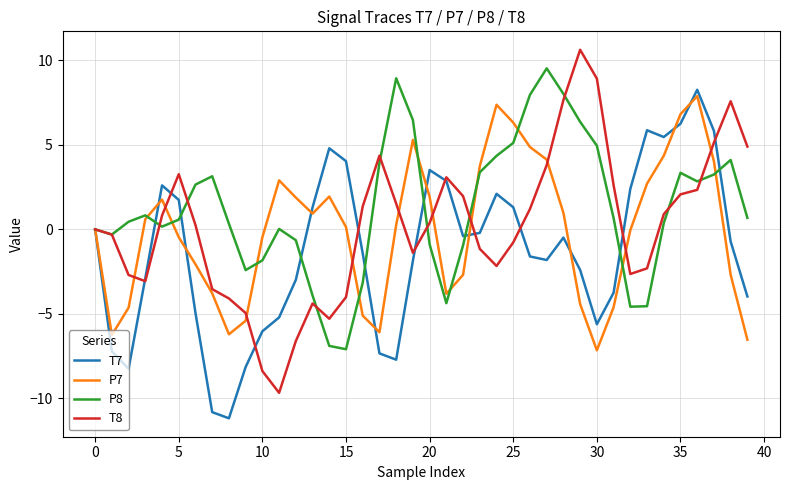

Does the chart have visible grid lines?

Yes